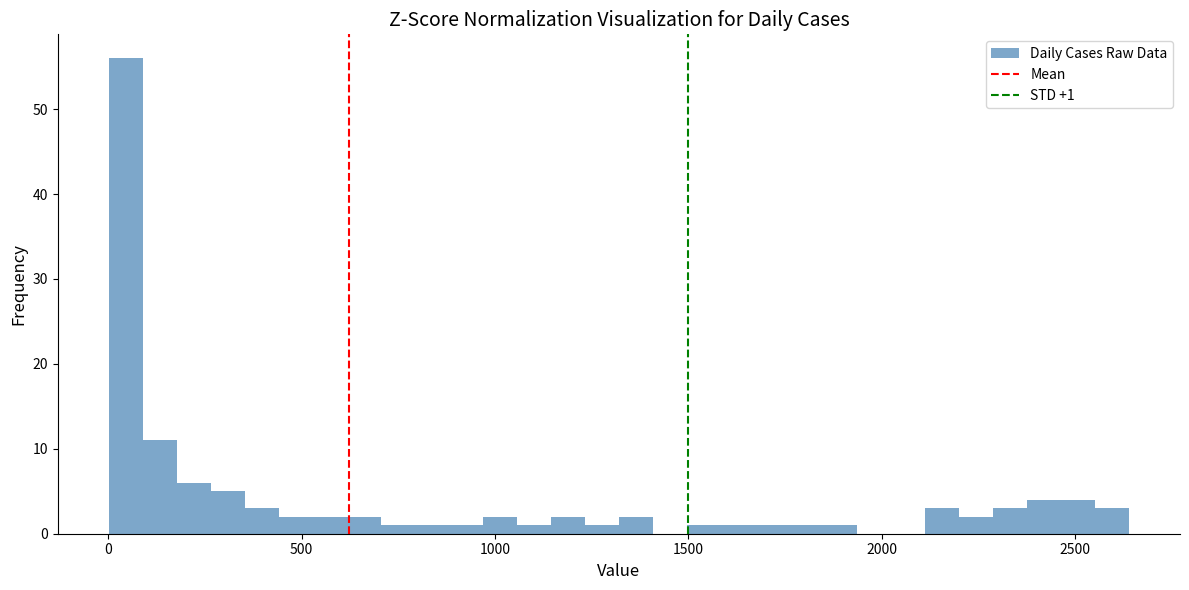

Read against the x-axis, roughly where is the centre of the tallest bar?

50